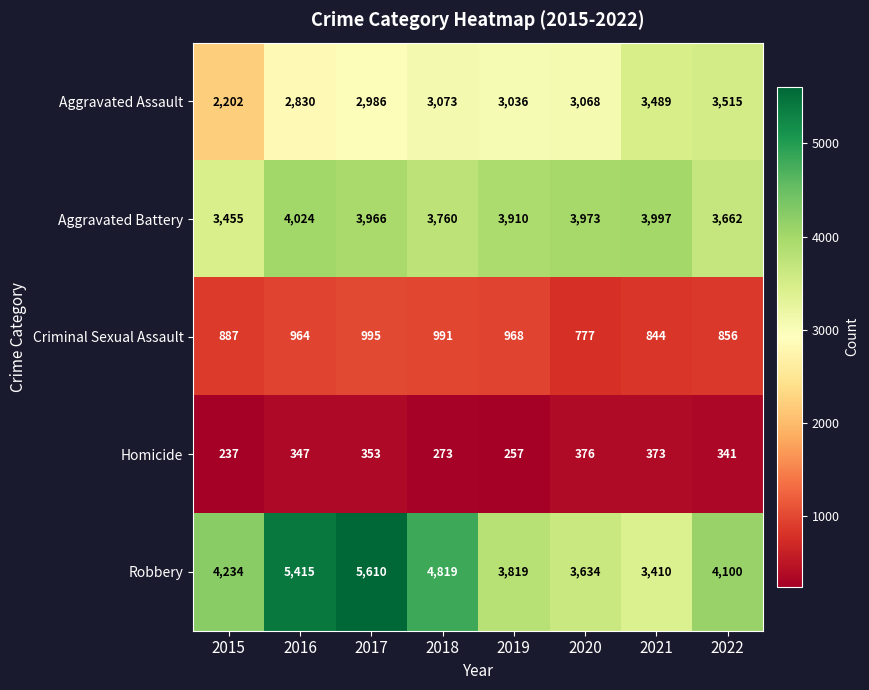

Which category has the highest value across all series?

2017